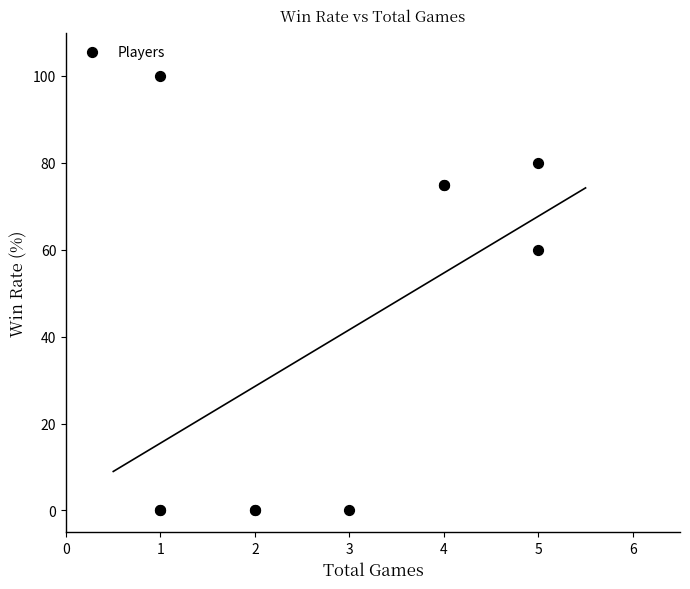

What Y value in the scatter plot is closest to 50?

60